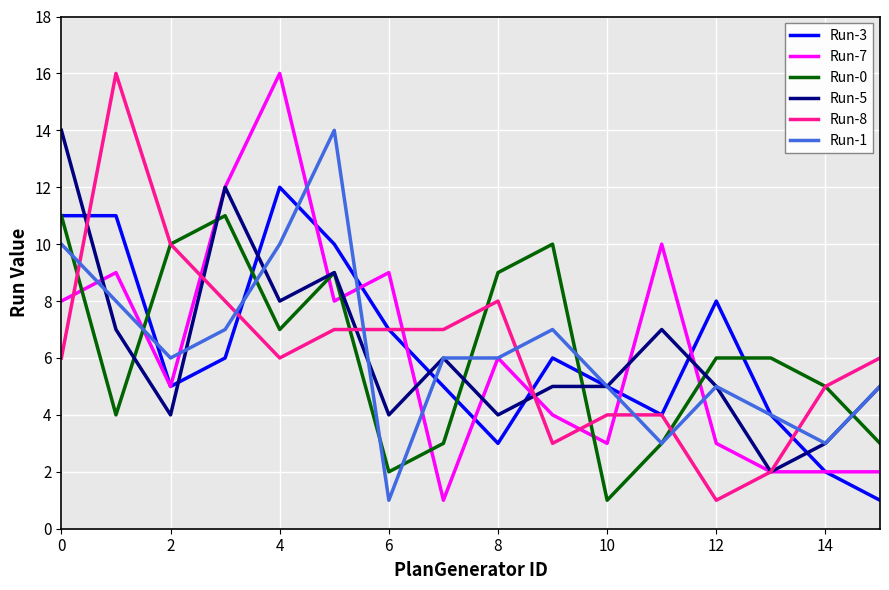

What is the greatest value displayed?

16